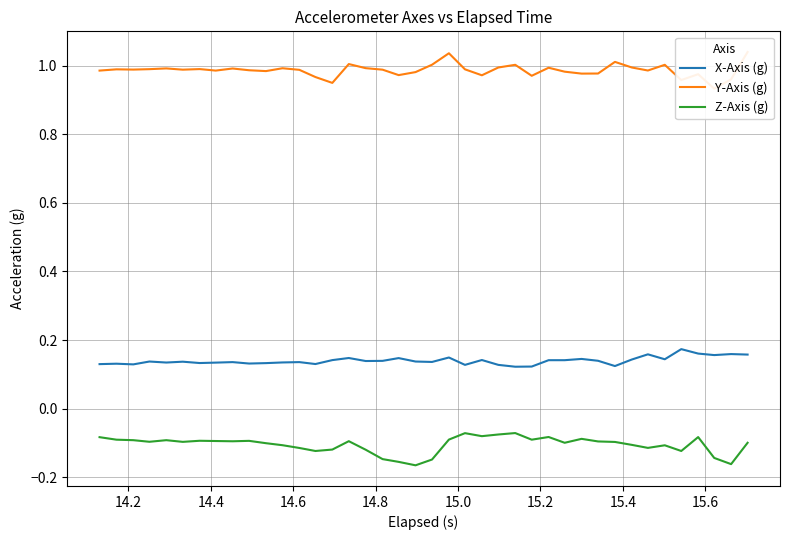

True or false: Z-Axis (g) and X-Axis (g) cross at least once.

False